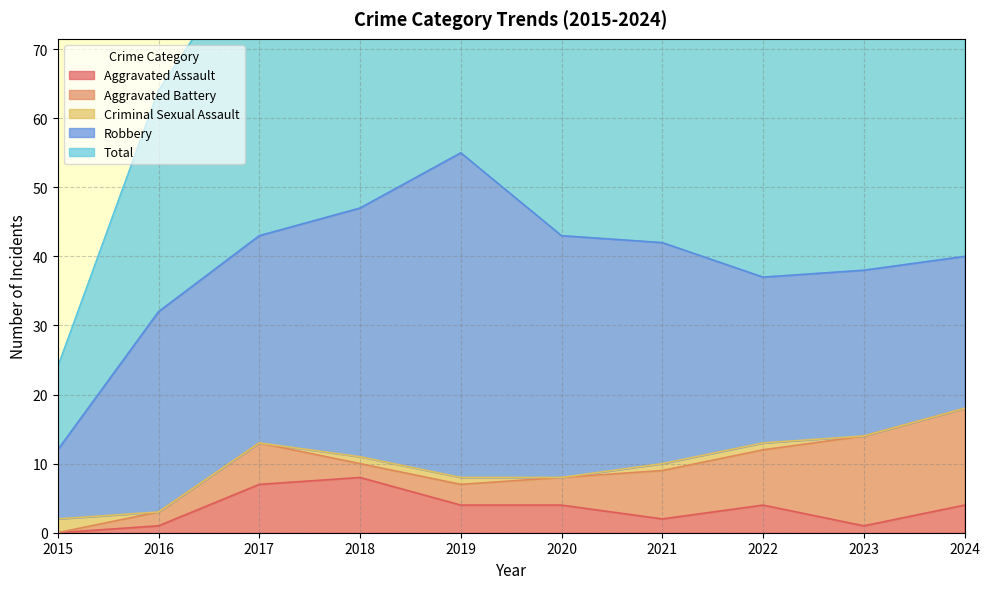

True or false: Robbery and Aggravated Assault intersect in this chart.

False